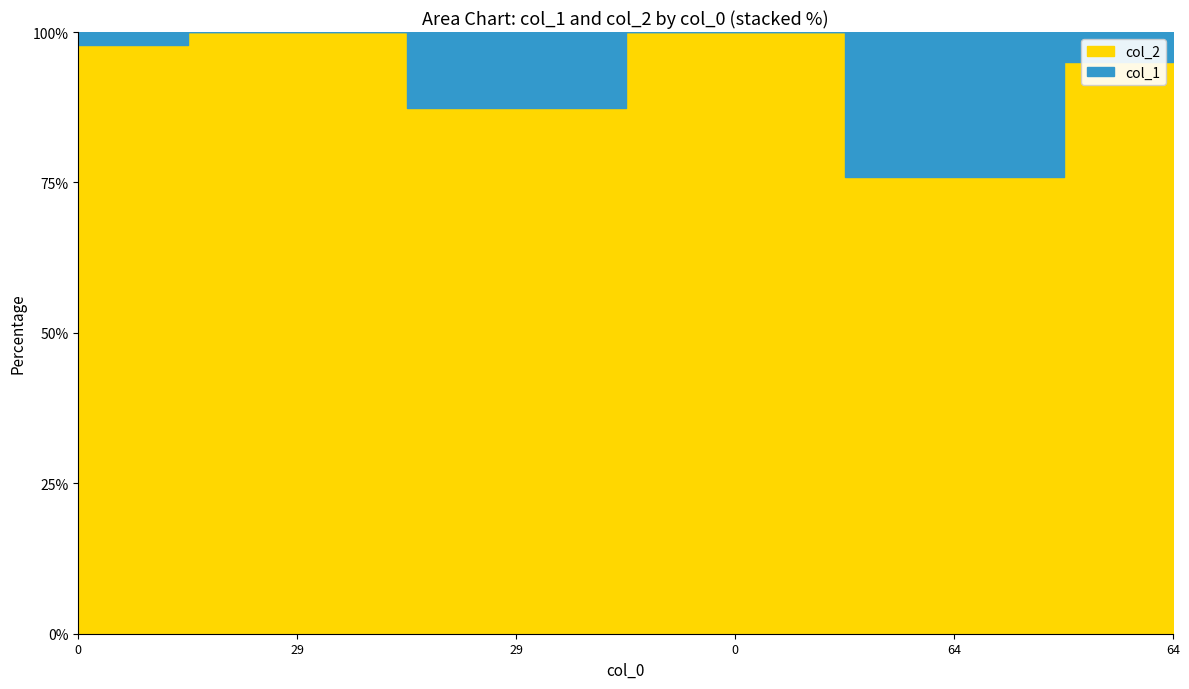

Which category has the lowest value across all series?

29